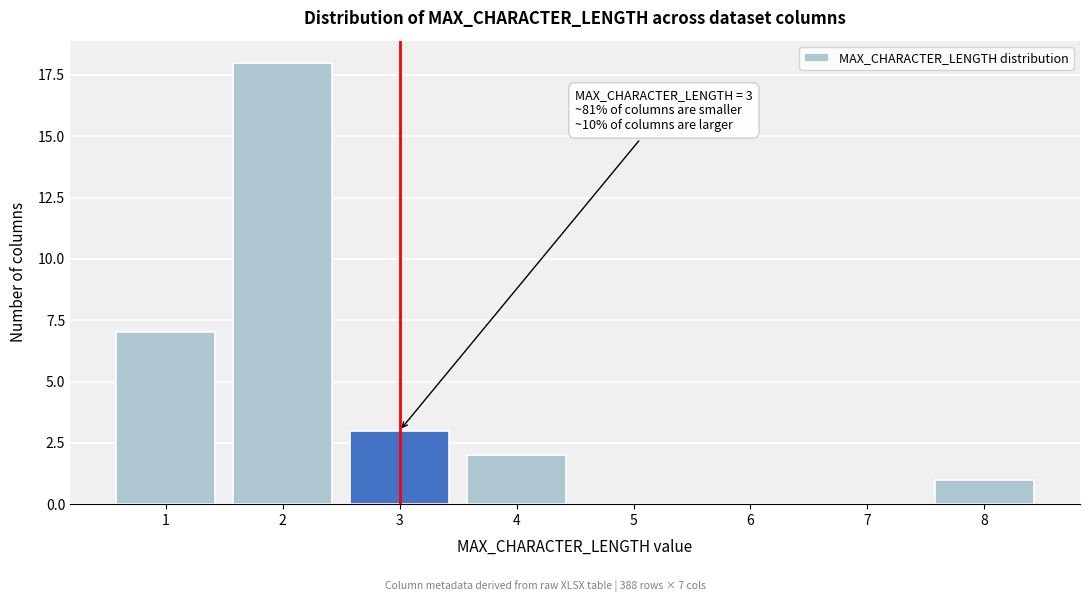

Reading left to right, what are all the values shown in this chart?

1=7	2=18	3=3	4=2	5=0	6=0	7=0	8=1